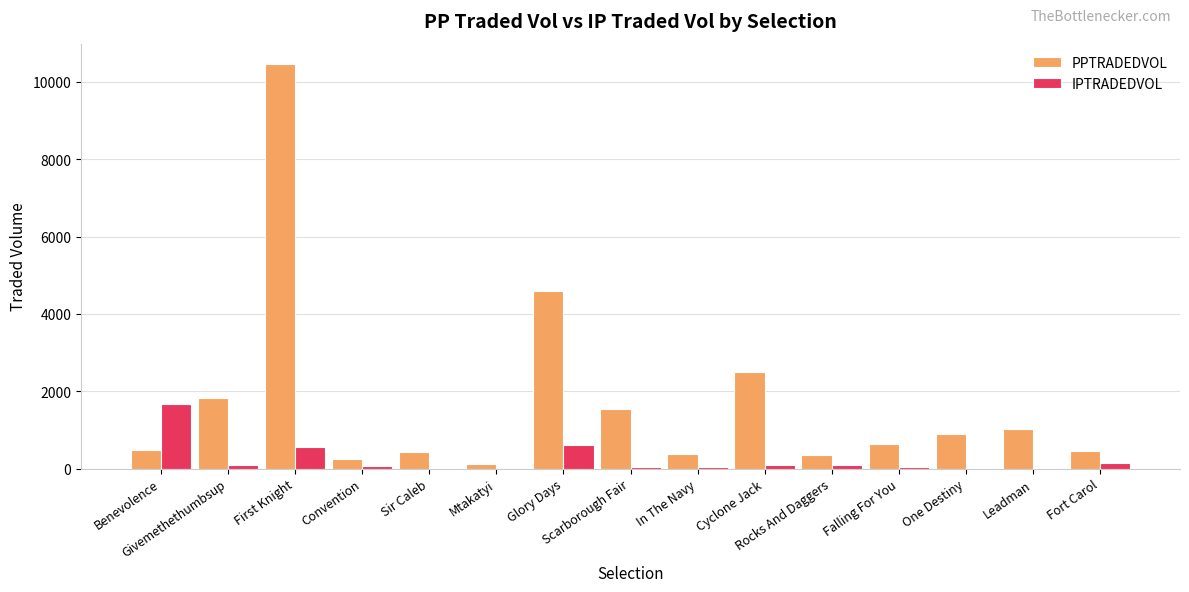

What is the sum of all IPTRADEDVOL values?

3503.6